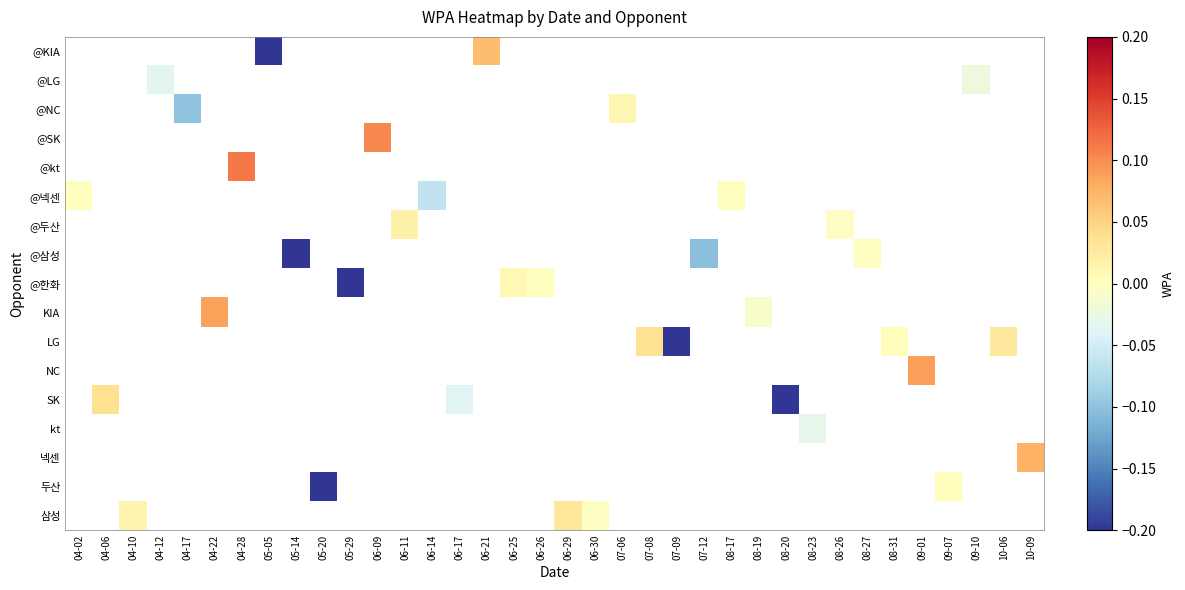

How many distinct data groups are displayed?

17